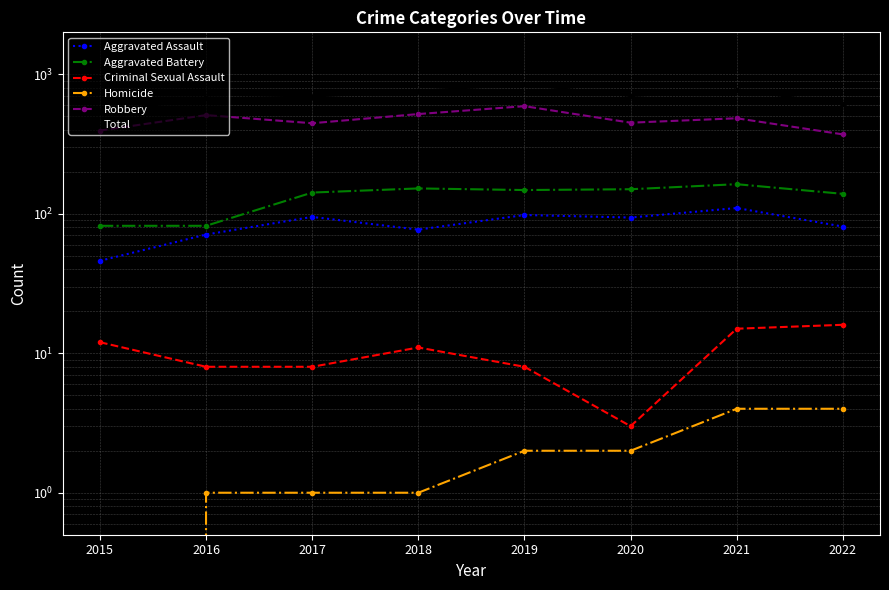

Which series changed the most between 2015 and 2019?

Total